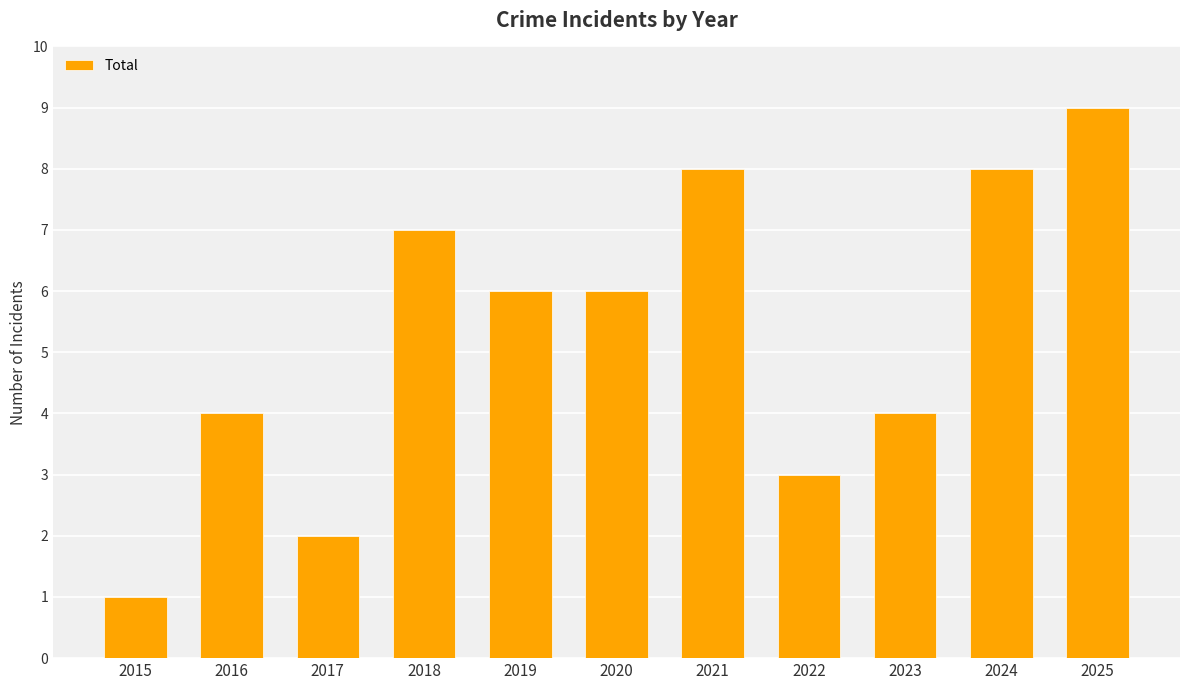

True or false: the data shows 2 at 2023.

False